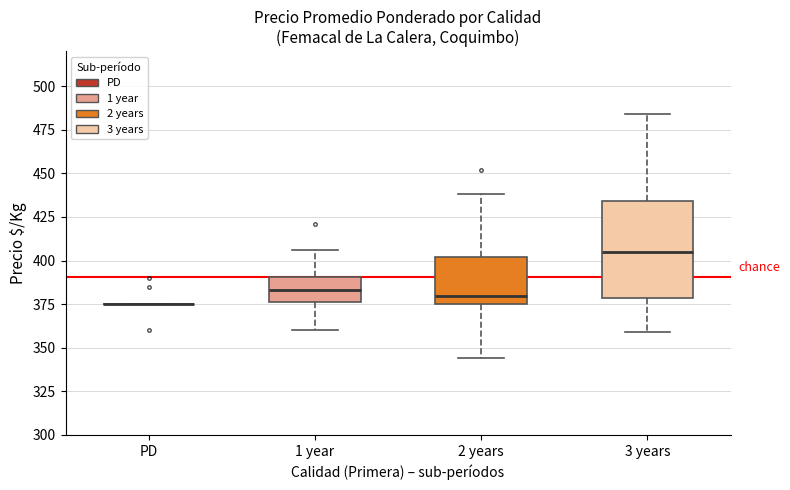

Reading left to right, read every box against the y-axis: the position of its median line, the range the box covers, and the ends of its whiskers. The values are not printed on the chart, so give them approximately, as read against the axis.

PD: box collapsed to a line at 375, whiskers 375 to 375
1 year: median 385, box 375 to 390, whiskers 360 to 405
2 years: median 380, box 375 to 400, whiskers 345 to 440
3 years: median 405, box 380 to 435, whiskers 360 to 485